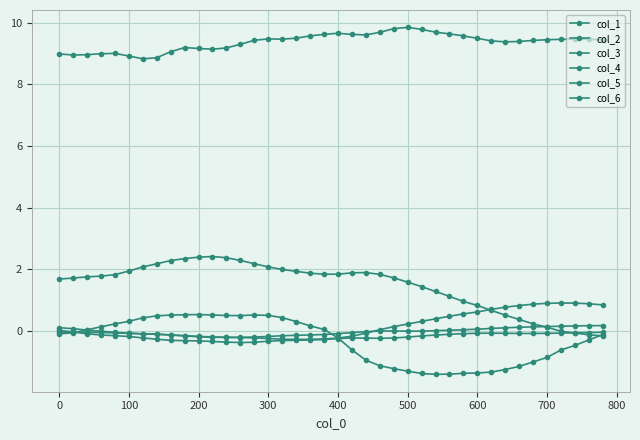

How many lines are shown in the chart?

6